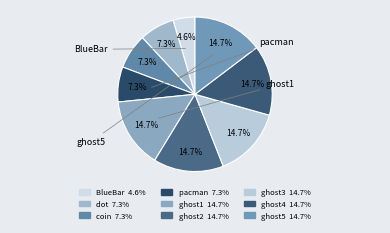

Count the number of slices in the pie.

9